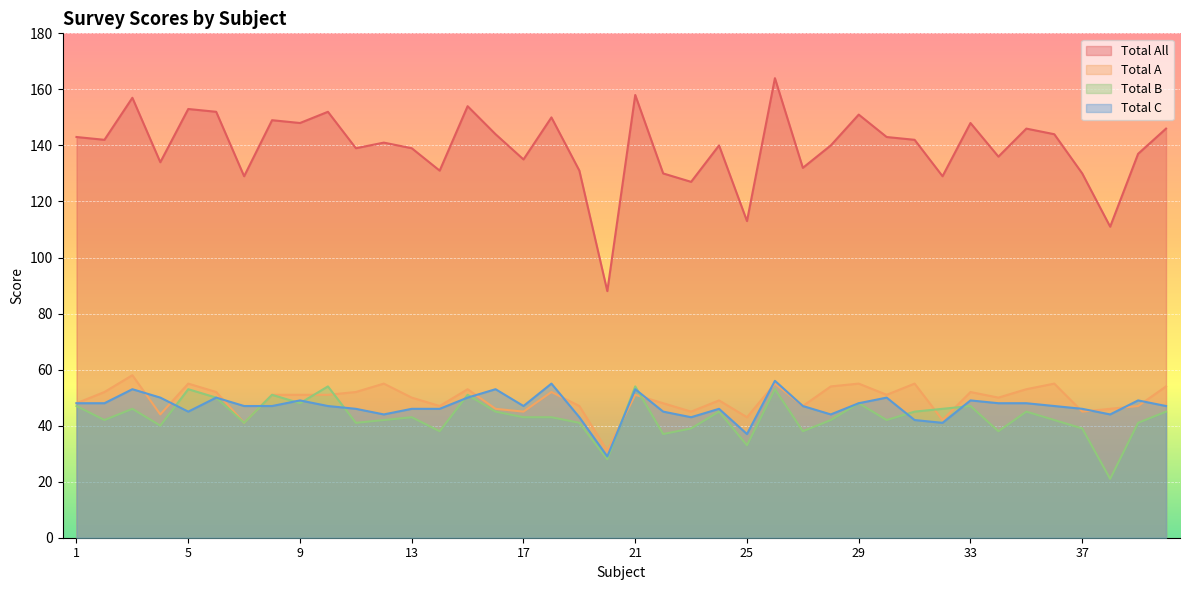

Reading left to right, extract all data points from this chart.

Total All: 143	142	157	134	153	152	129	149	148	152	139	141	139	131	154	144	135	150	131	88	158	130	127	140	113	164	132	140	151	143	142	129	148	136	146	144	130	111	137	146
Total A: 48	52	58	44	55	52	41	51	51	51	52	55	50	47	53	46	45	52	47	31	51	48	45	49	43	55	47	54	55	51	55	42	52	50	53	55	45	46	47	54
Total B: 47	42	46	40	53	50	41	51	48	54	41	42	43	38	51	45	43	43	41	28	54	37	39	45	33	53	38	42	48	42	45	46	47	38	45	42	39	21	41	45
Total C: 48	48	53	50	45	50	47	47	49	47	46	44	46	46	50	53	47	55	43	29	53	45	43	46	37	56	47	44	48	50	42	41	49	48	48	47	46	44	49	47